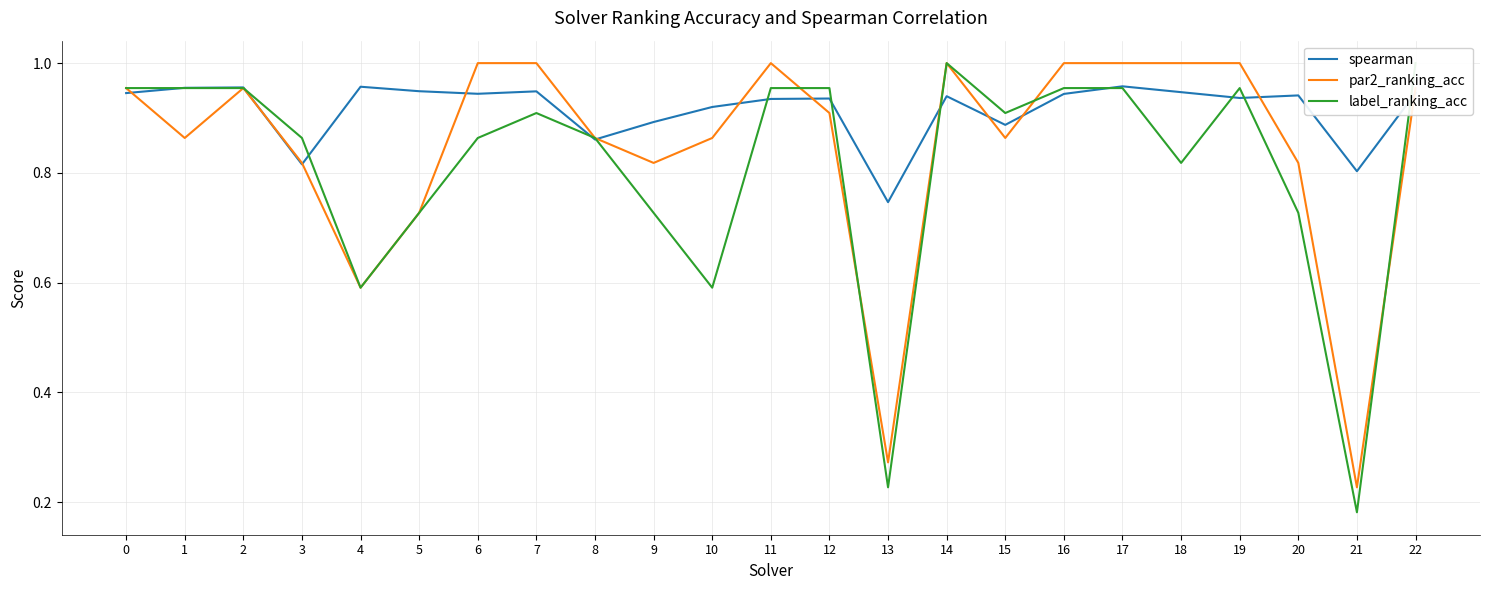

What is the difference between the highest and lowest values at 18?

0.2